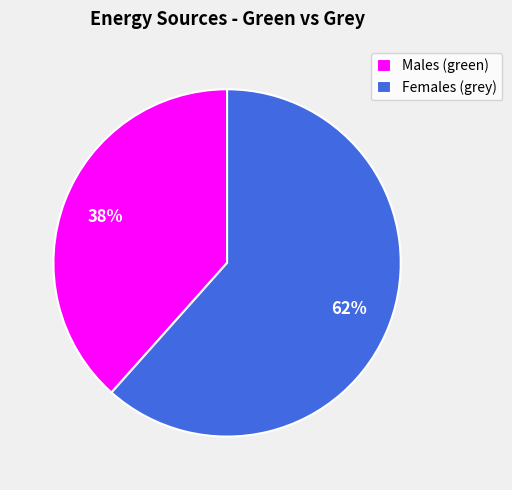

How many segments does this pie chart have?

2